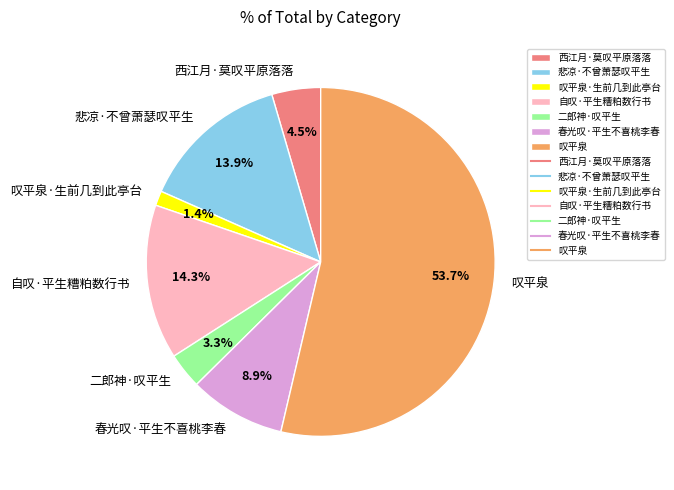

Which slice is the smallest?

叹平泉·生前几到此亭台